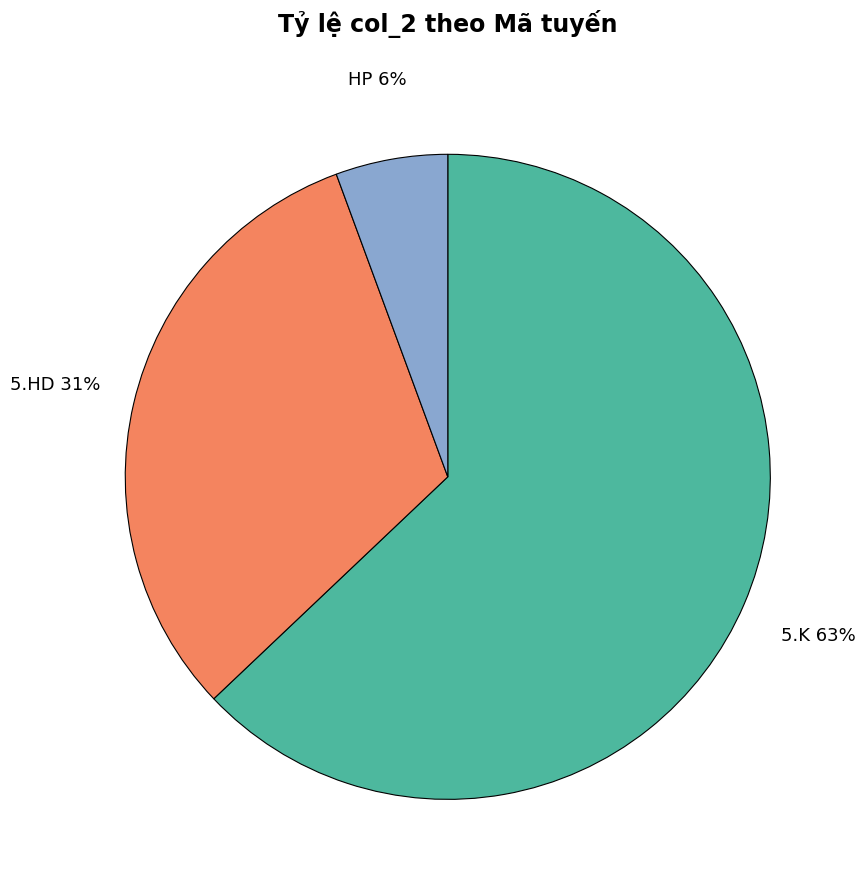

To the nearest percent, what is the average slice percentage?

33%